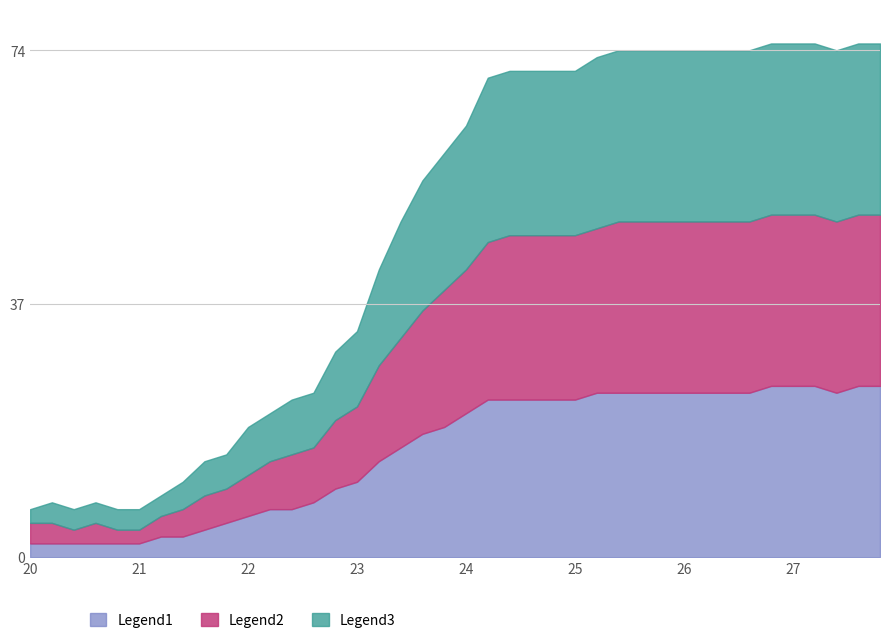

The Legend1 series shows 2 at 21. True or false?

True